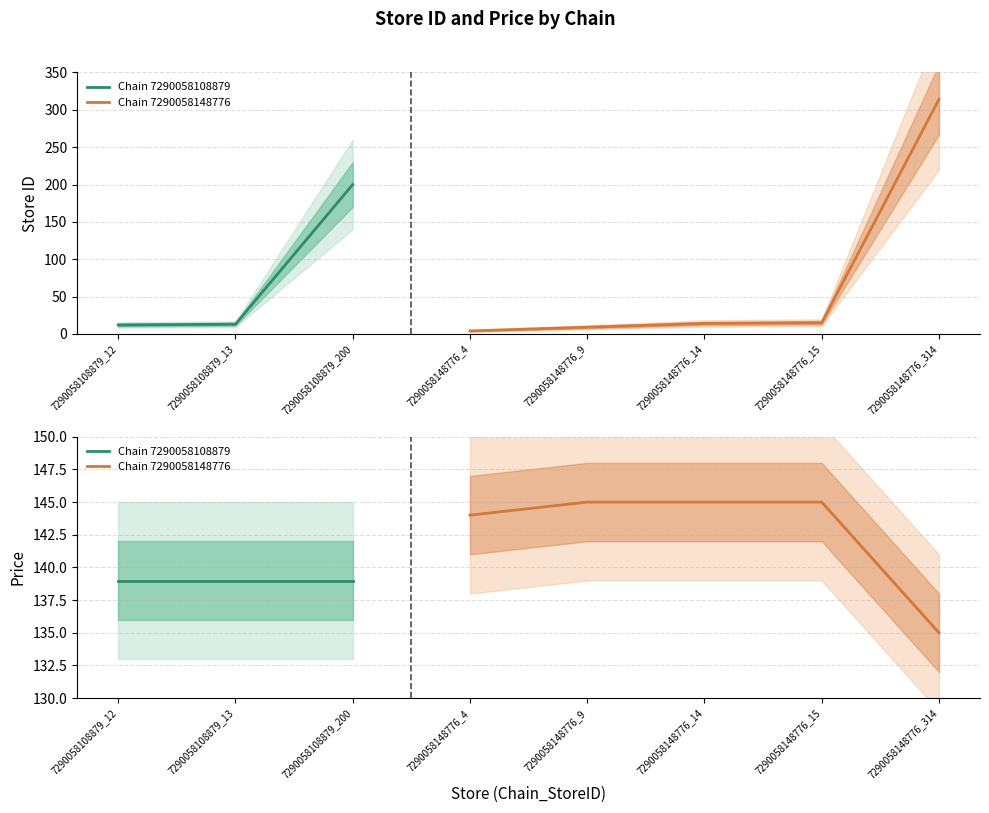

Reading left to right, extract all data points from this chart.

store_id: 12	13	200	4	9	14	15	314
price: 139	139	139	144	145	145	145	135